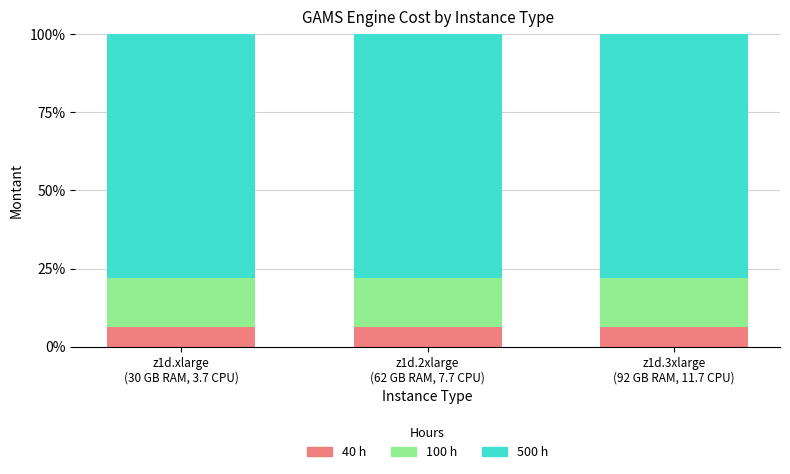

What is the maximum value for 40 h?

6.3